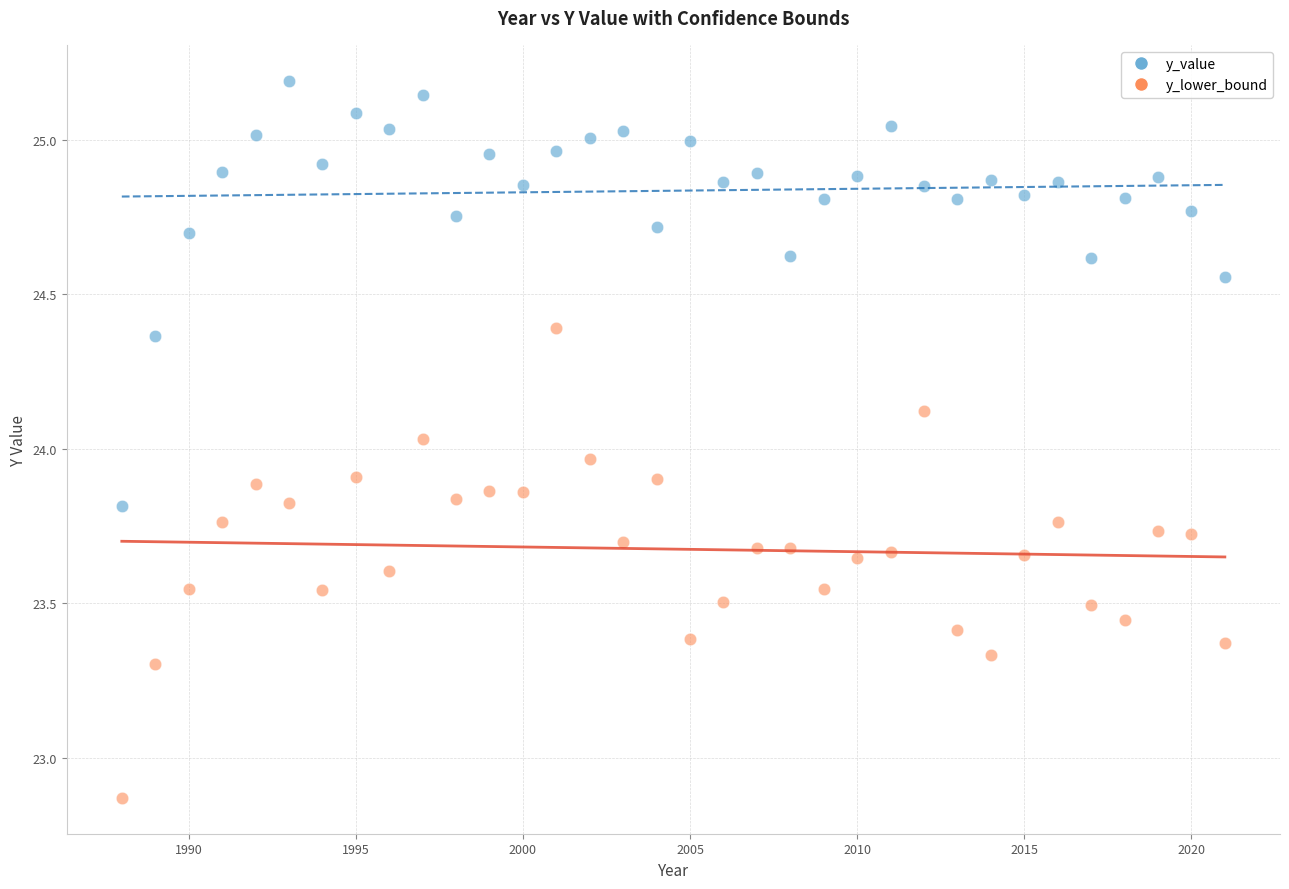

Across all data points, what is the range of X values (max minus min)?

33.0